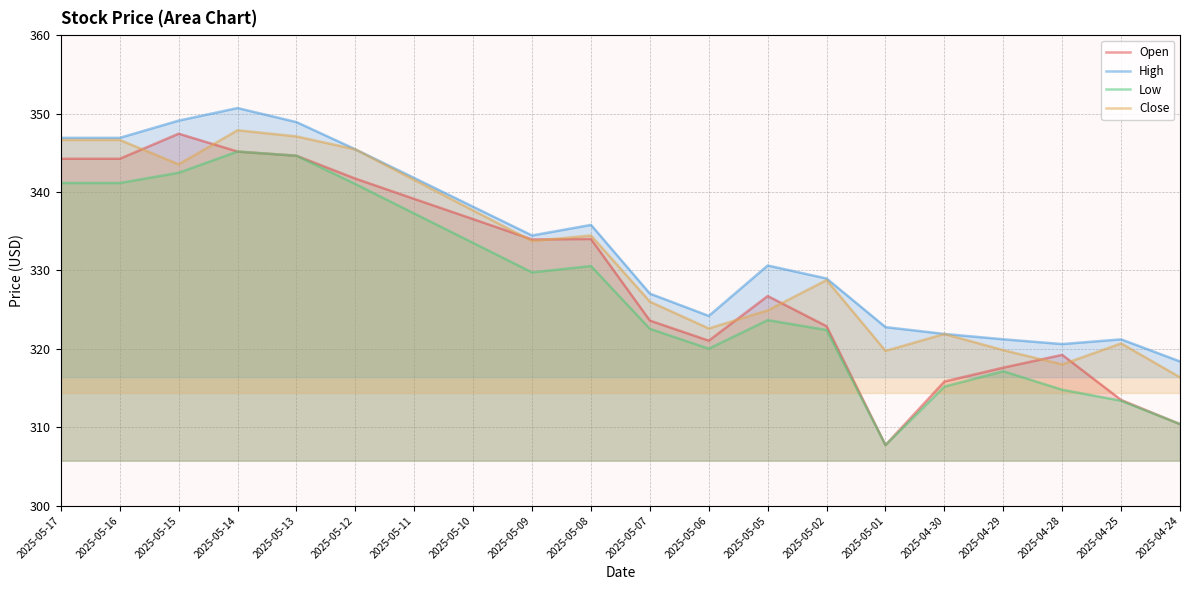

True or false: Low and Close intersect in this chart.

False